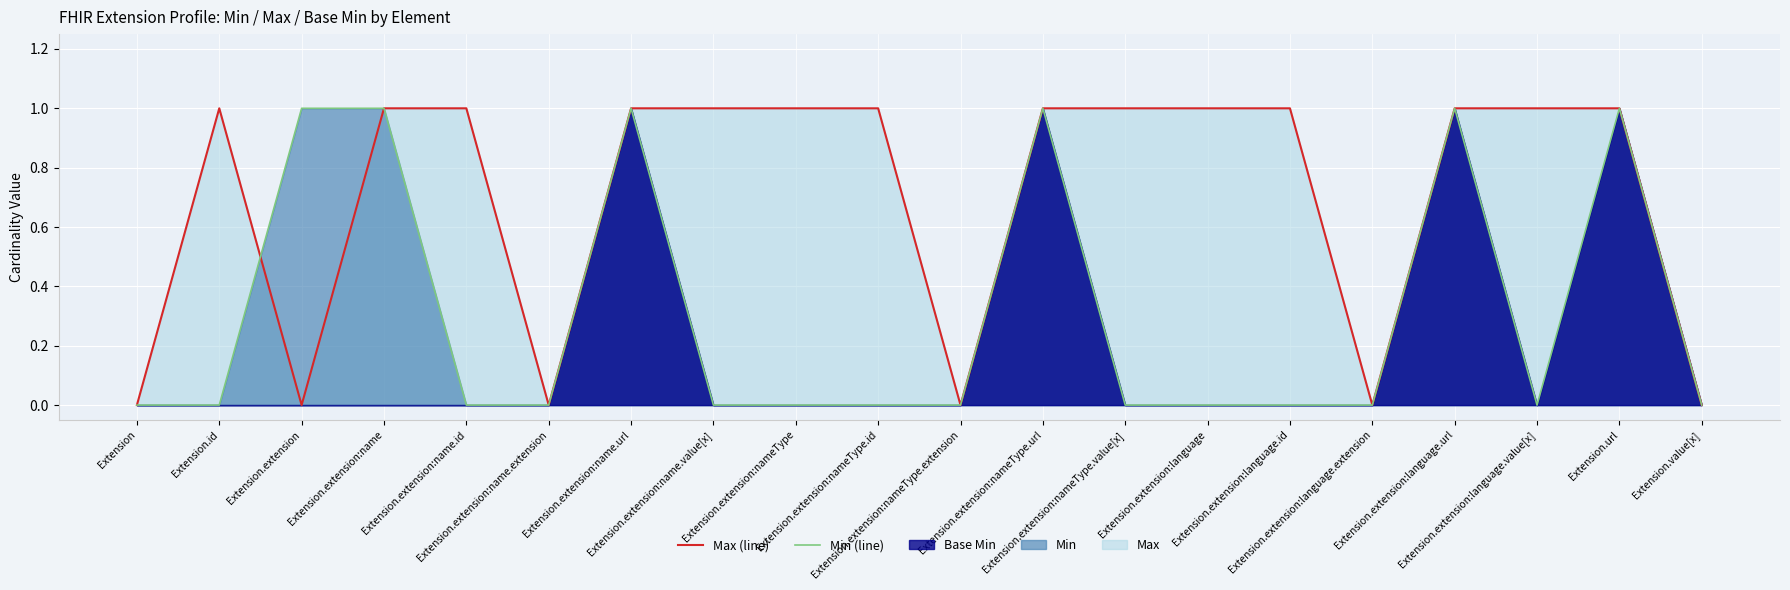

What position from the right is Extension.extension:name.id?

16